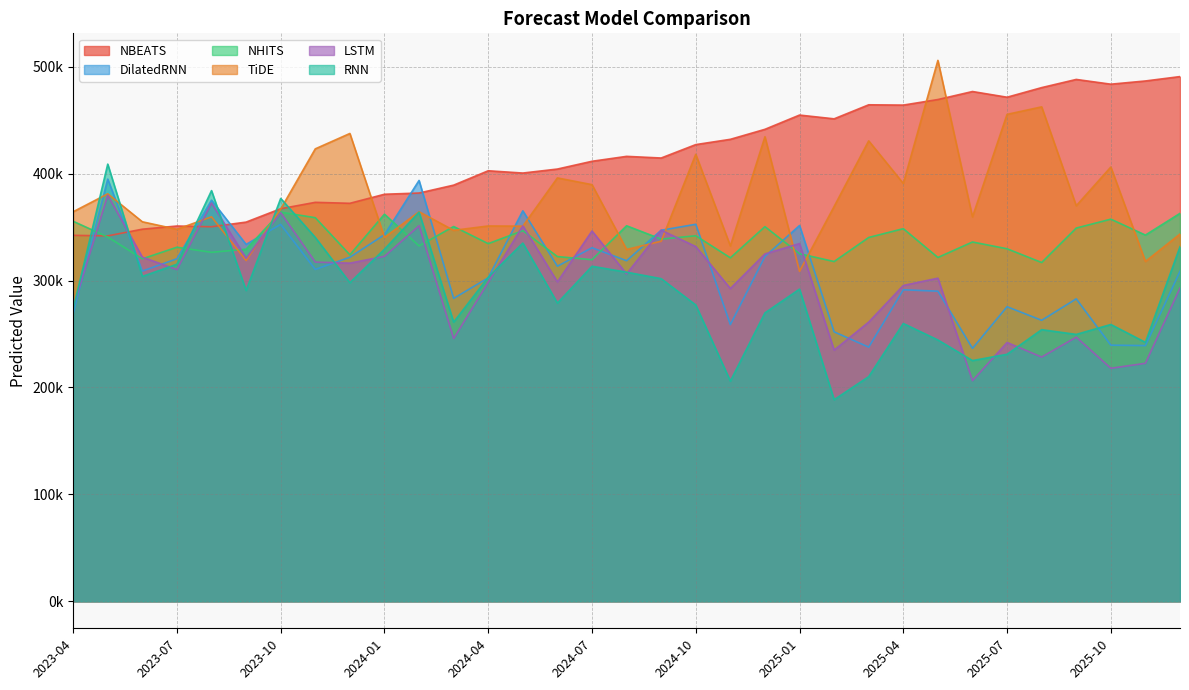

The value of DilatedRNN at 2024-02 is 393597.2. True or false?

True